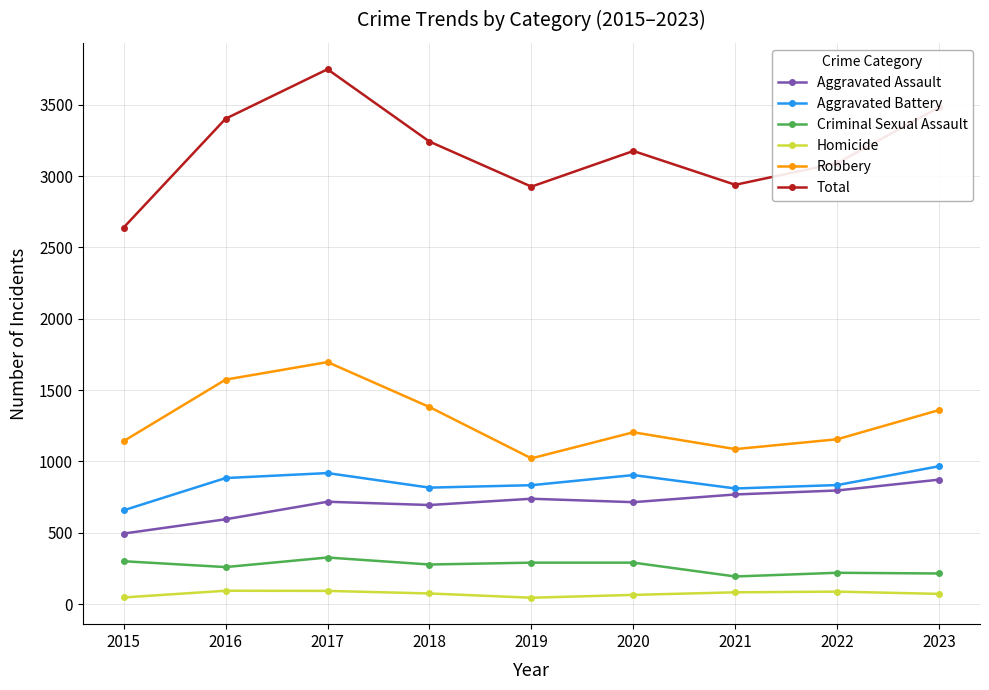

Which series has the largest range (max minus min)?

Total